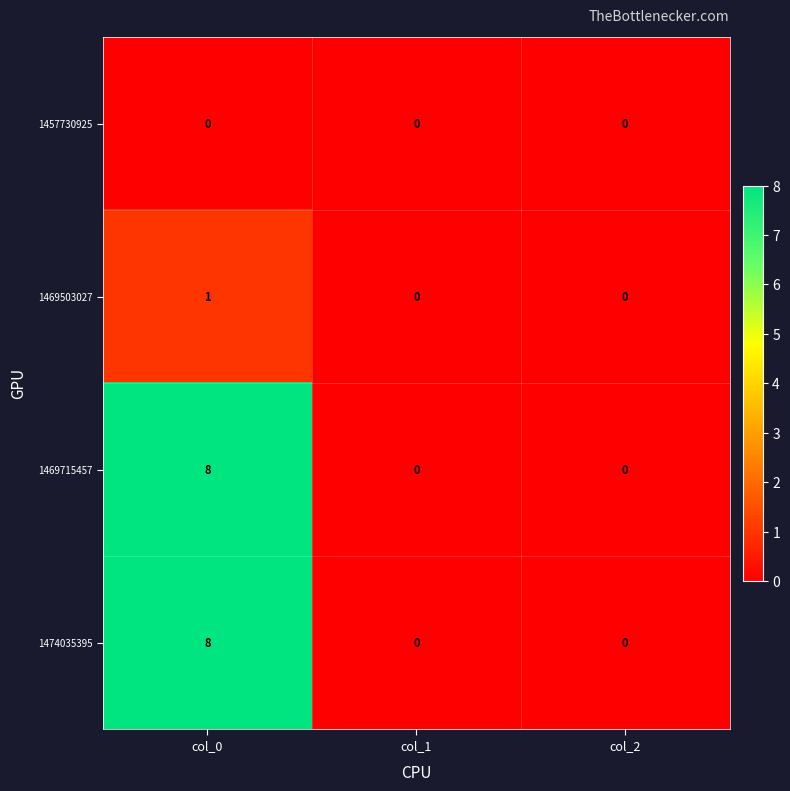

What is the maximum value shown in the chart?

8